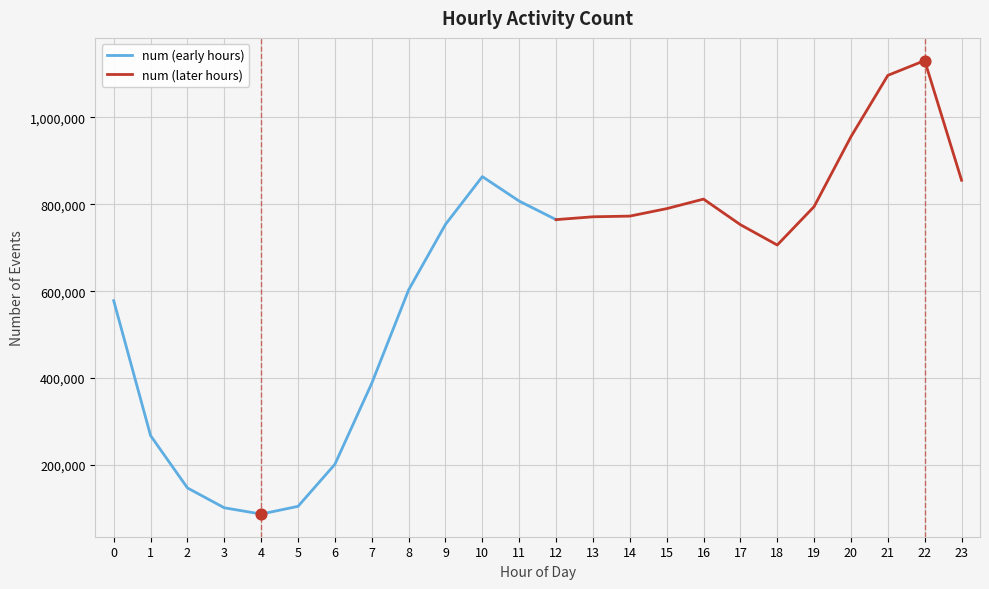

What is the change in value from 3 to 23?

+753935